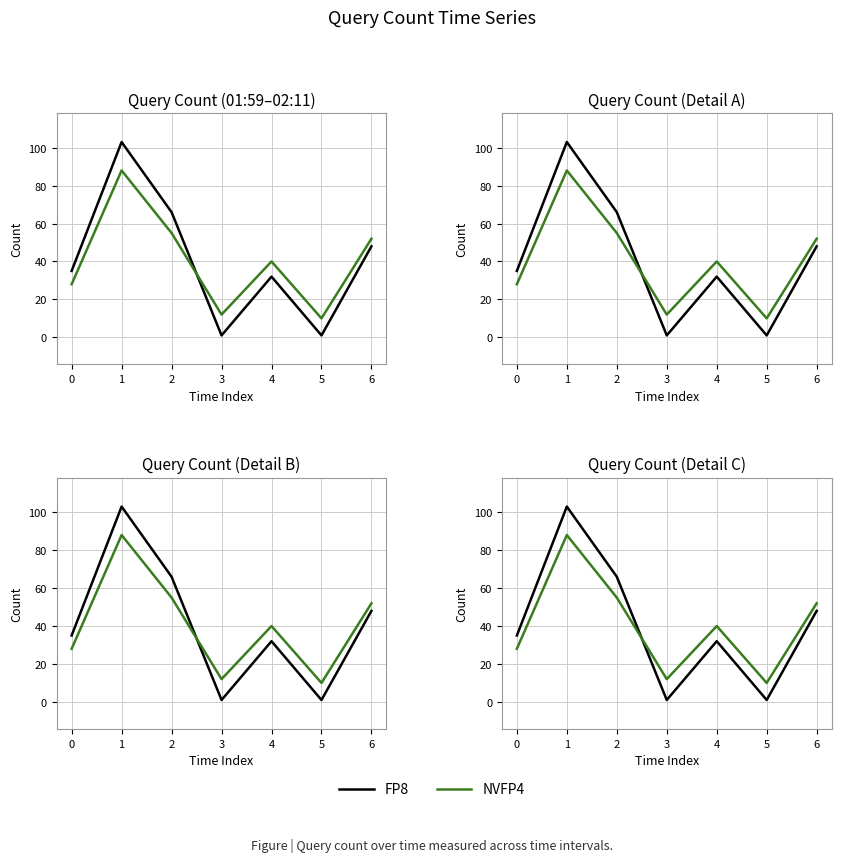

Which series changed the most between 0 and 2?

FP8